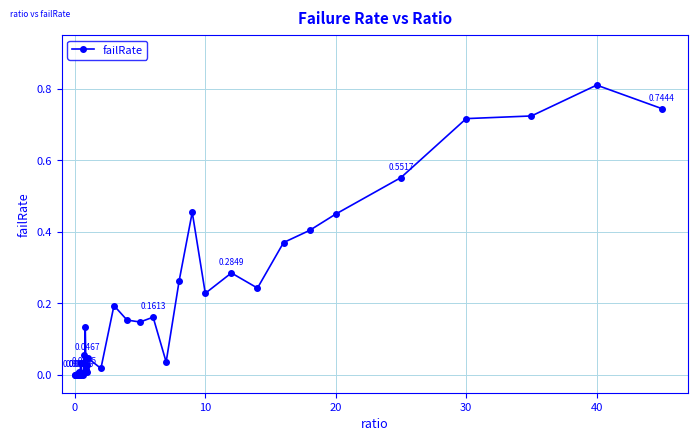

How many categories are shown in the chart?

40